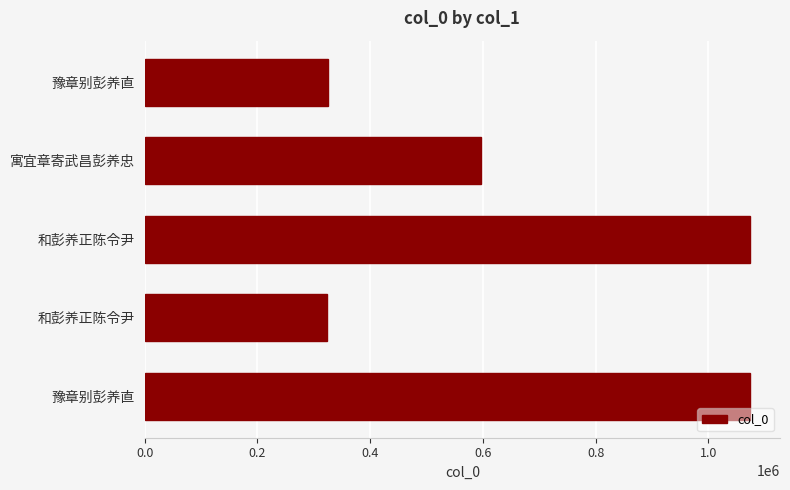

How many distinct data groups are displayed?

1